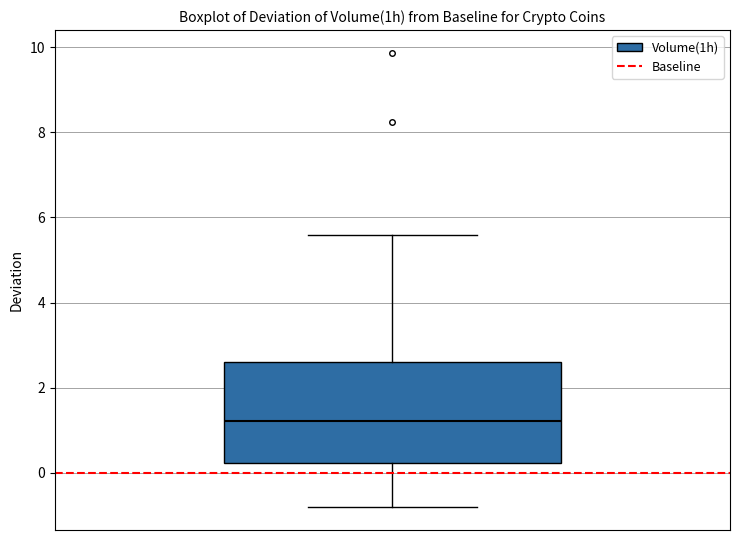

Where is the lower edge of the box on the y-axis? The values are not printed on the chart, so give them approximately, as read against the axis.

0.2